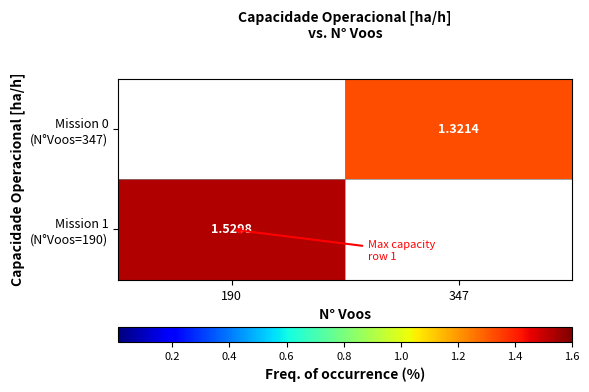

Between 190 and 347, which series saw the biggest shift?

Mission 1 (N°Voos=190)